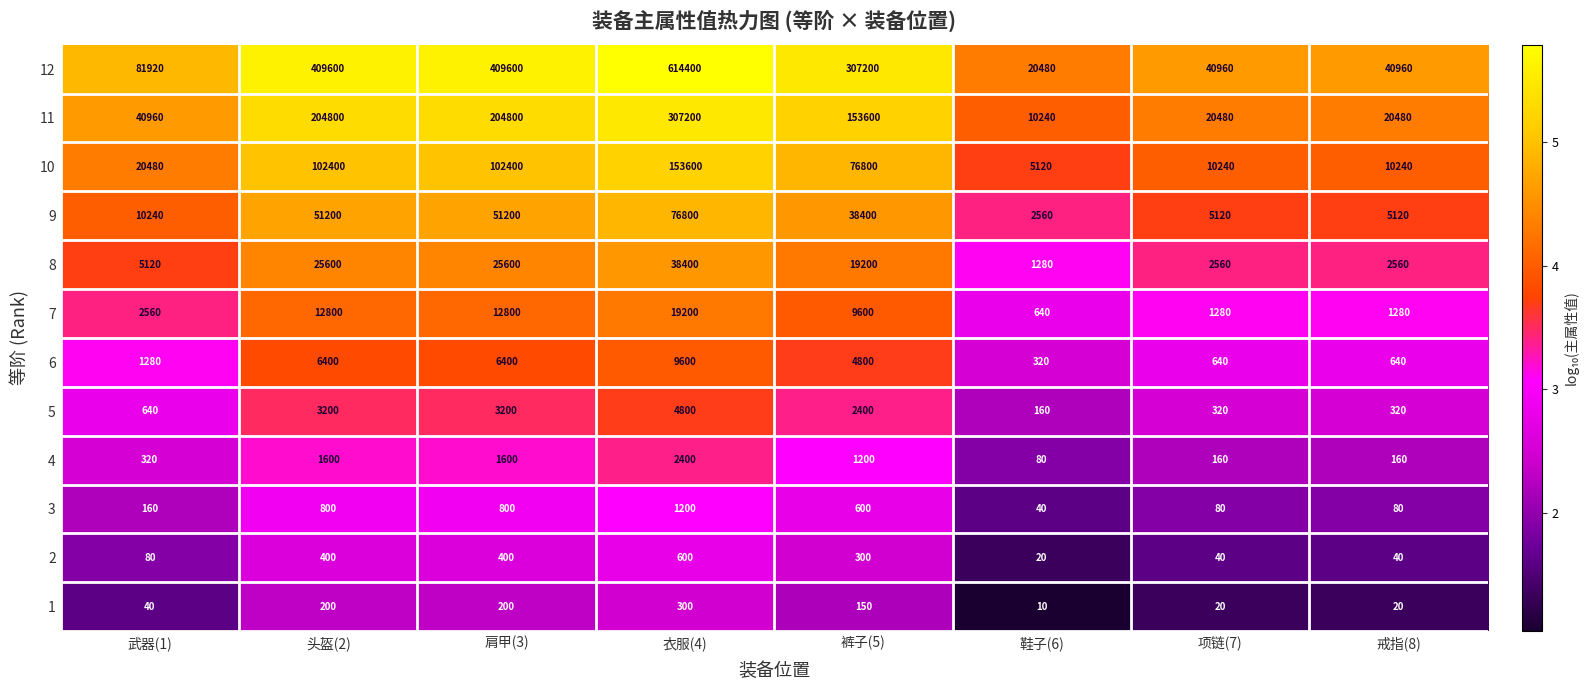

Rank the series at 项链(7) from highest to lowest value.

12, 11, 10, 9, 8, 7, 6, 5, 4, 3, 2, 1